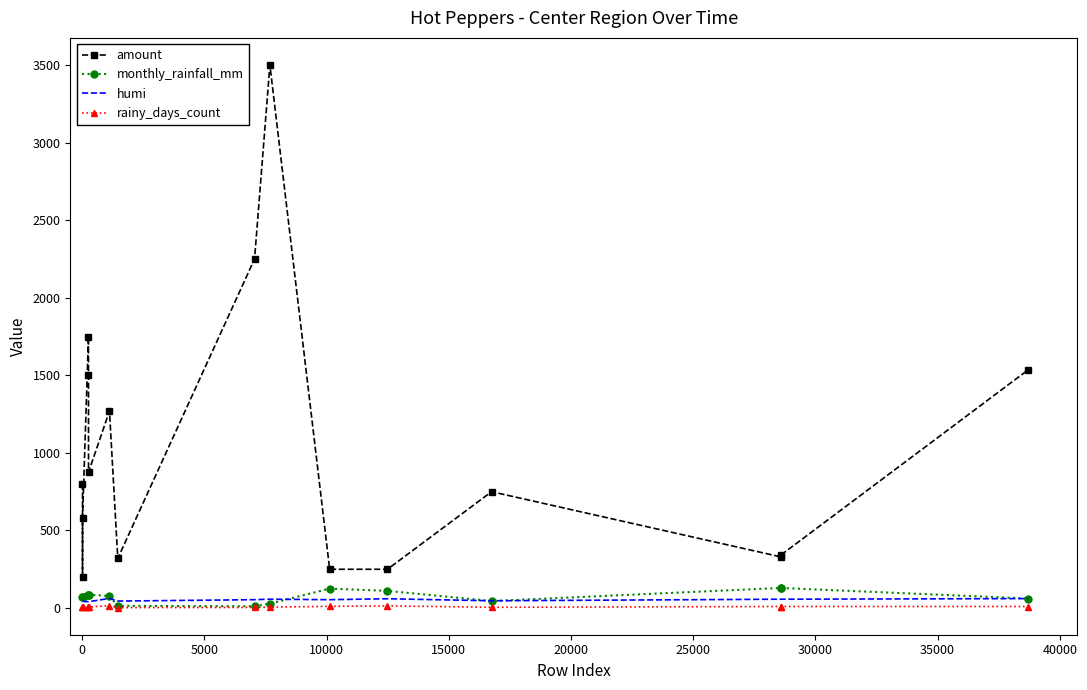

What is the greatest value displayed?

3500.0